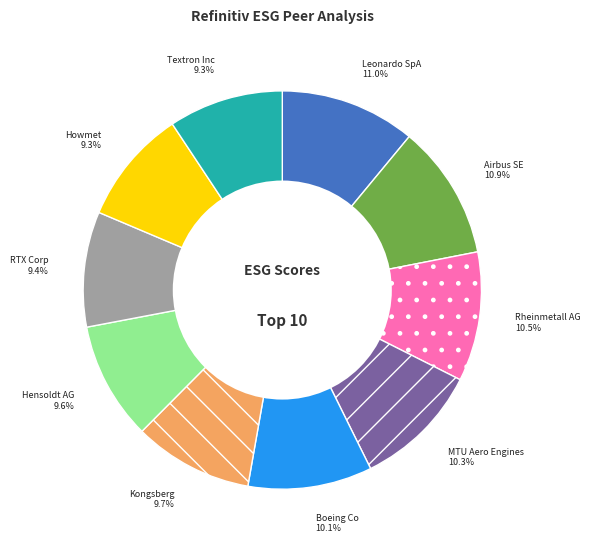

To the nearest percent, what is the average slice percentage?

10%